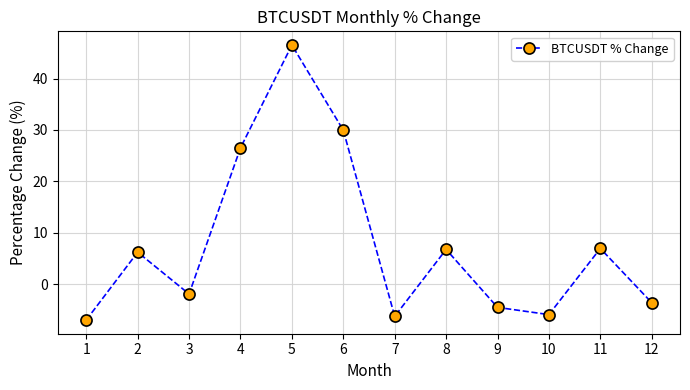

How many data points are less than 6?

6